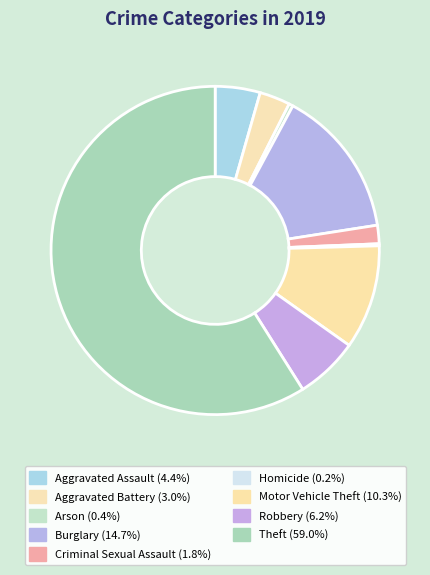

Rank the categories by value from lowest to highest.

Homicide, Arson, Criminal Sexual Assault, Aggravated Battery, Aggravated Assault, Robbery, Motor Vehicle Theft, Burglary, Theft